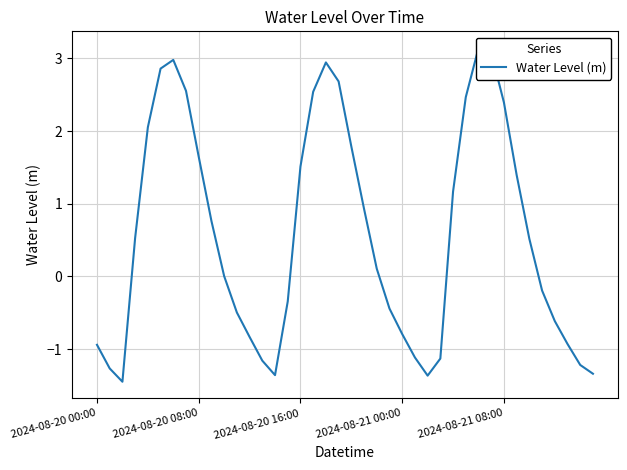

What is the difference between the second highest and minimum values?

4.5